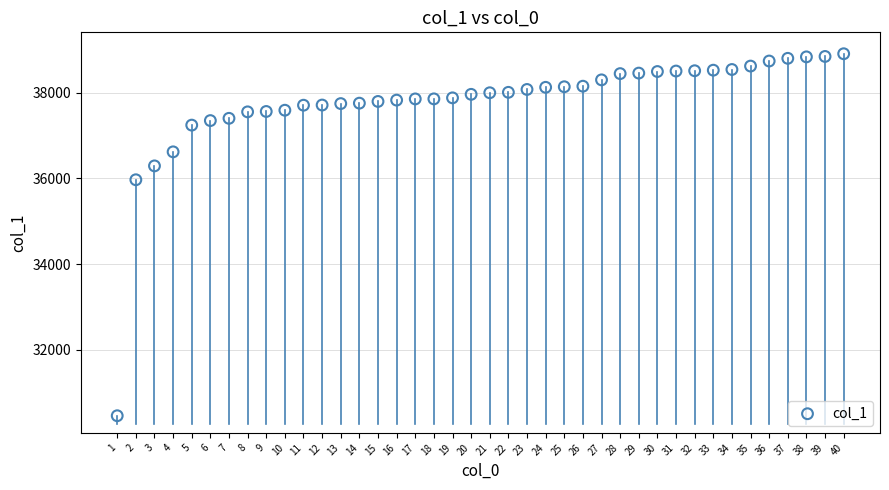

What Y value in the scatter plot is closest to 34685?

35969